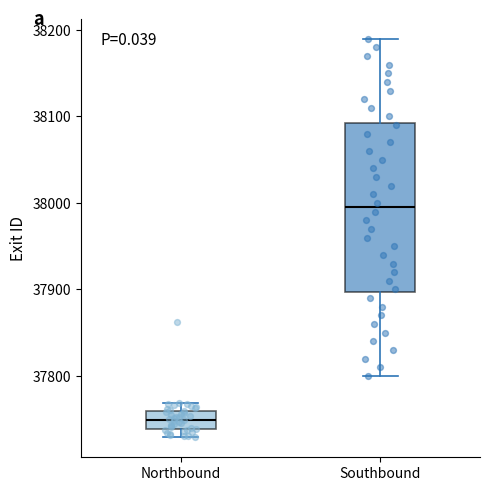

Reading left to right, transcribe this box plot: for each box, give where its median line is, the range the box spans, and where its two whiskers end, as read against the y-axis. The values are not printed on the chart, so give them approximately, as read against the axis.

Northbound: median 37750, box 37740 to 37760, whiskers 37730 to 37770
Southbound: median 38000, box 37900 to 38090, whiskers 37800 to 38190